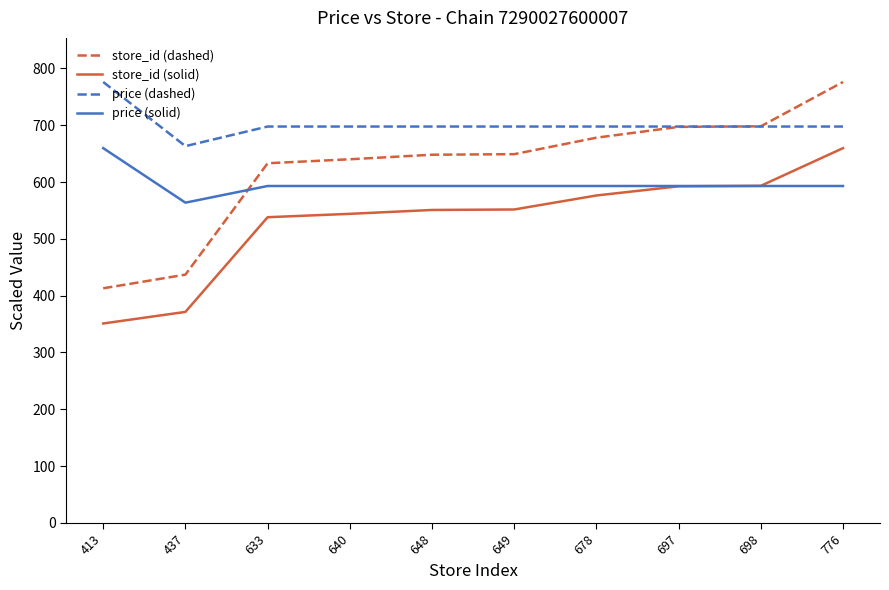

How many lines are shown in the chart?

4